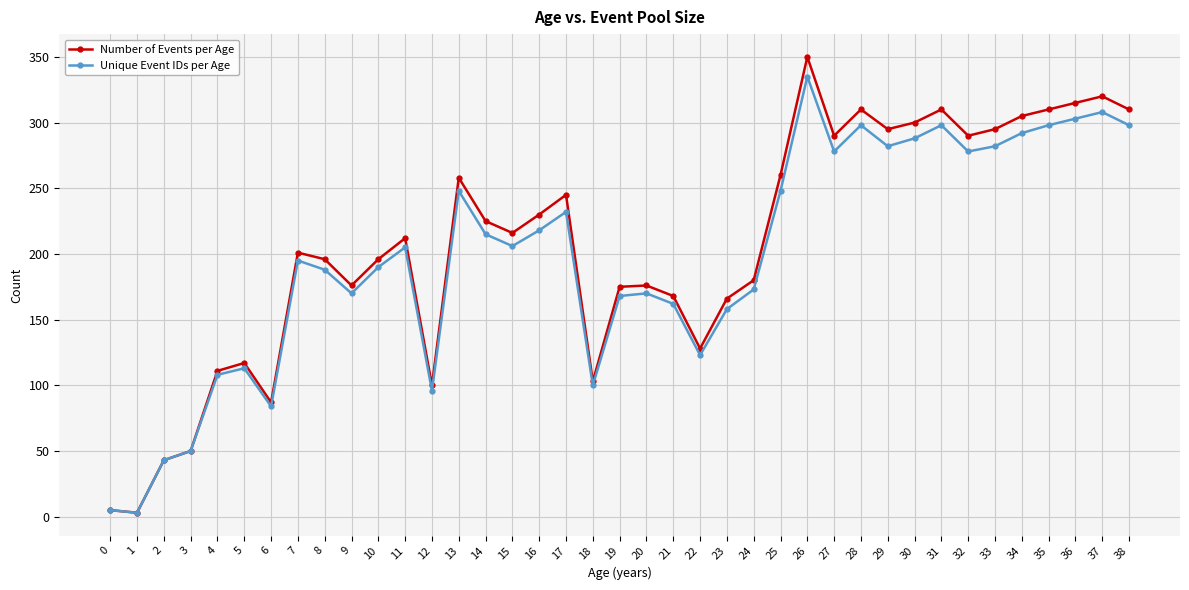

The value of Unique Event IDs per Age at 11 is 205. True or false?

True